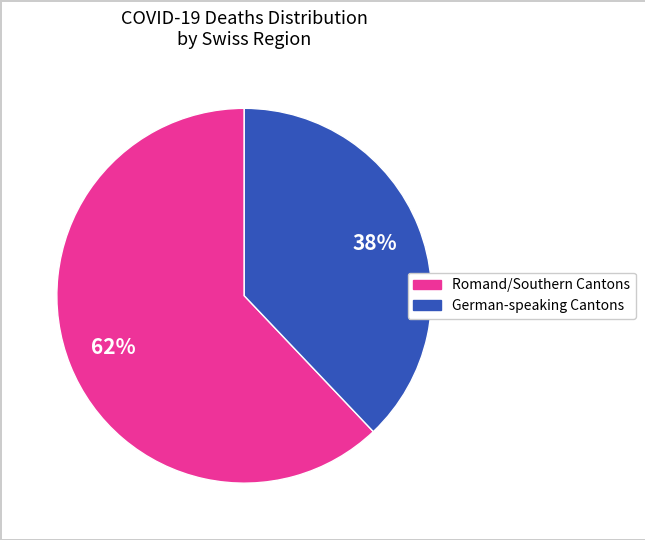

Does any single category account for the majority?

Yes